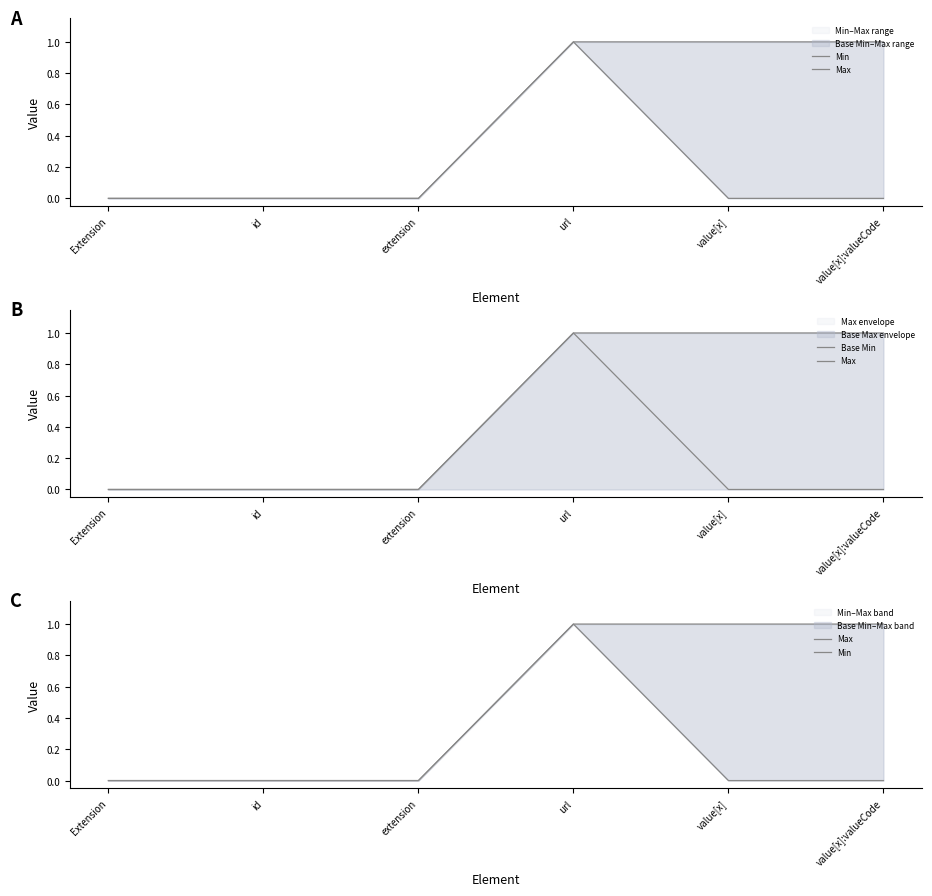

Which series has the largest total across all categories?

Max